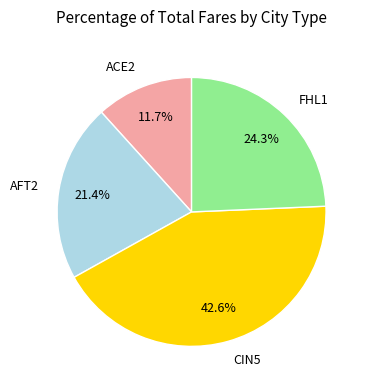

Does FHL1 represent more than half of the total?

No